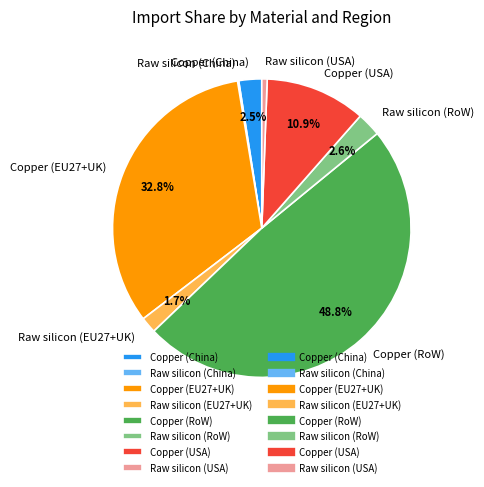

Does Copper (China) account for over 50% of the chart?

No